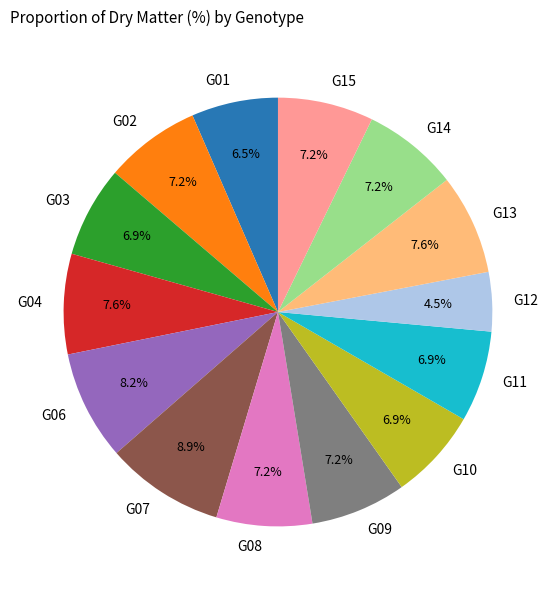

To the nearest percent, what portion does G07 represent?

9%